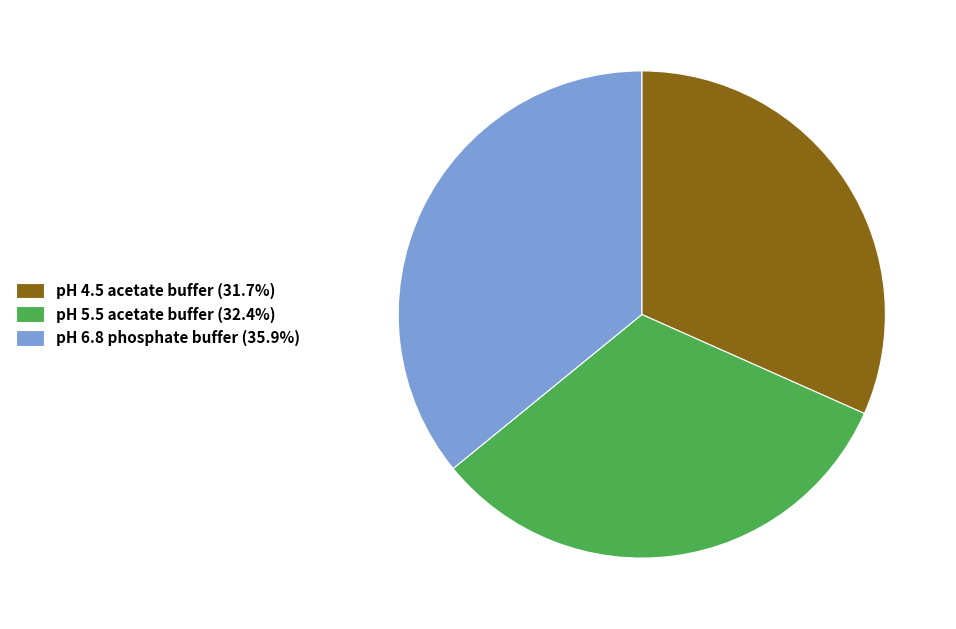

Is pH 4.5 acetate buffer (31.7%) the majority of the pie?

No